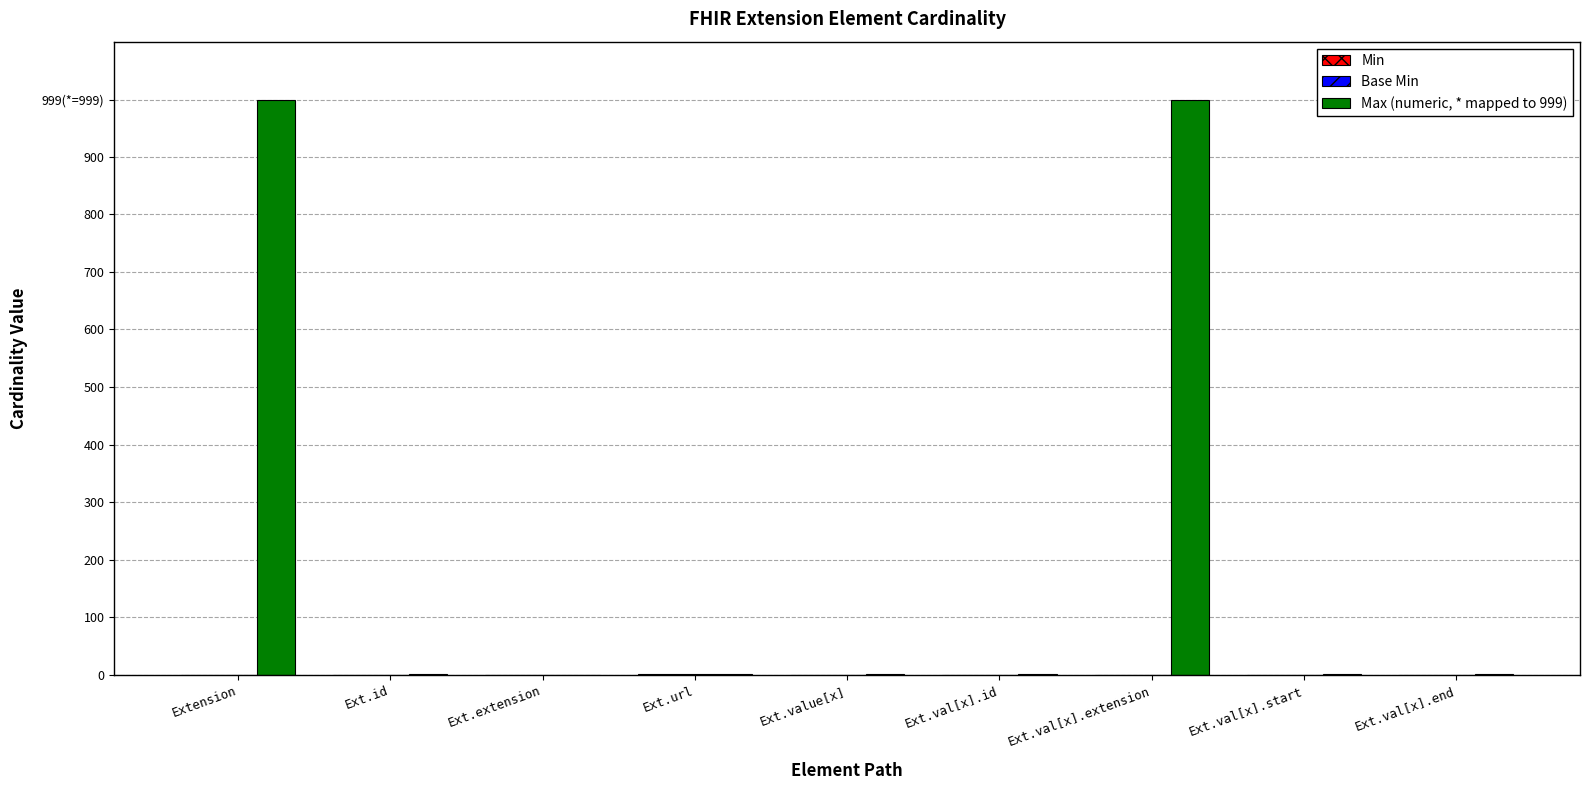

Between Ext.id and Ext.val[x].end, which series saw the biggest shift?

Min